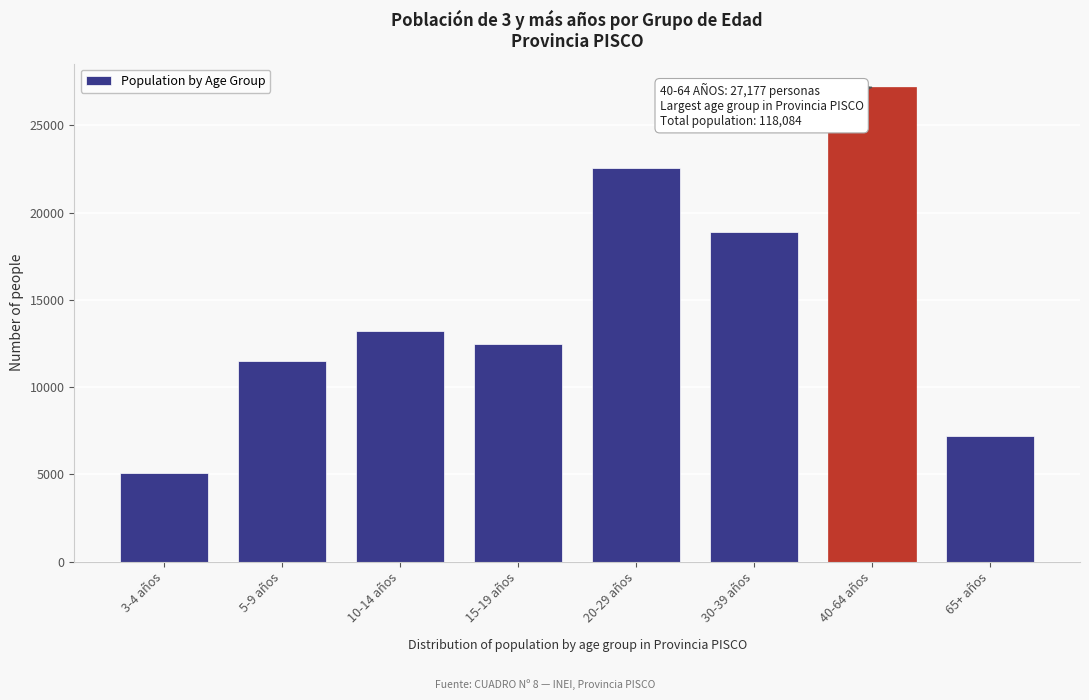

Reading left to right, what are all the values shown in this chart?

3-4 años=5070	5-9 años=11508	10-14 años=13210	15-19 años=12474	20-29 años=22565	30-39 años=18859	40-64 años=27177	65+ años=7221